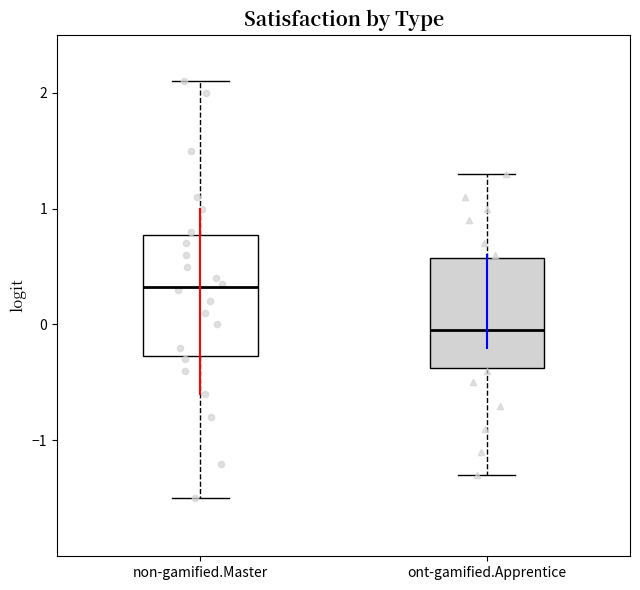

Which box has the highest median line?

non-gamified.Master